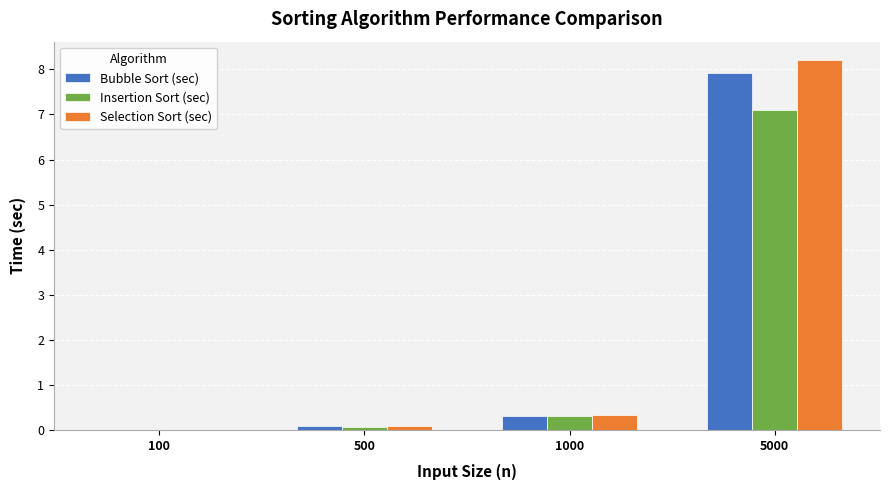

Are the bars horizontal?

No